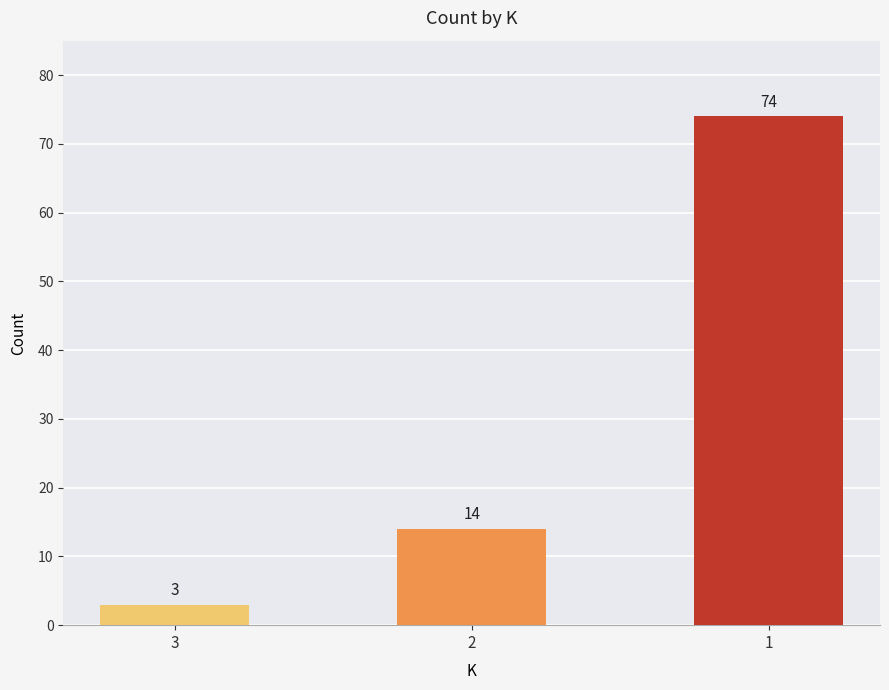

The value at 3 is 3. True or false?

True